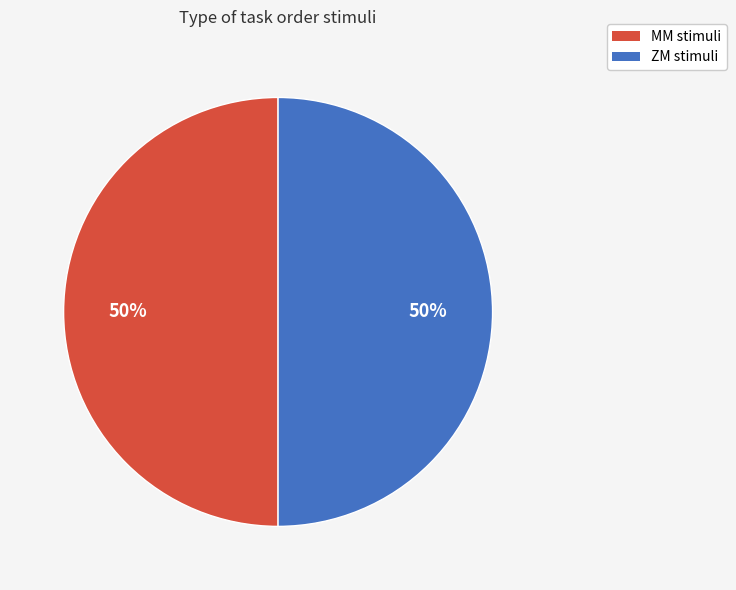

To the nearest percent, what is the average slice percentage?

50%